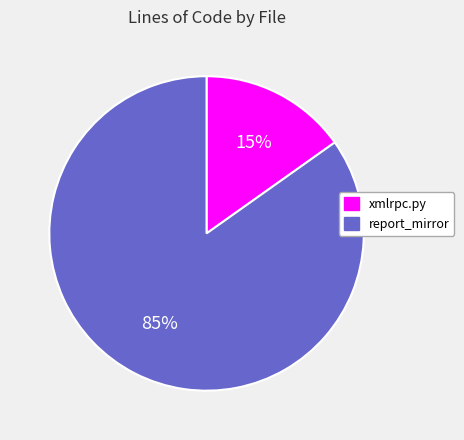

To the nearest percent, what portion does xmlrpc.py represent?

15%